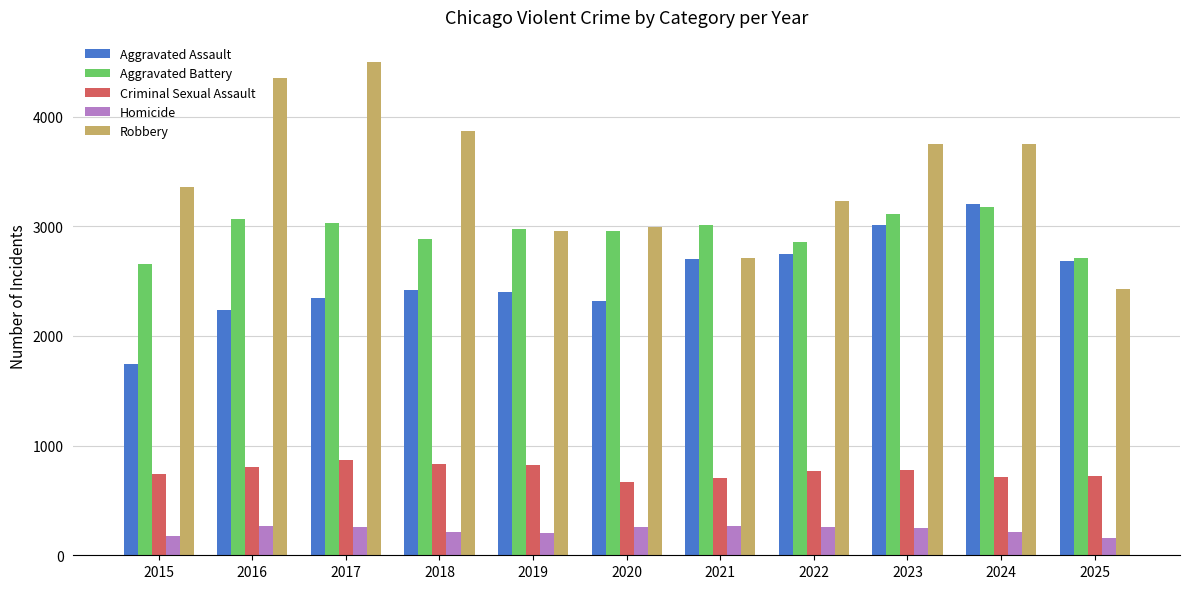

What value does the Aggravated Assault series have at 2017?

2341